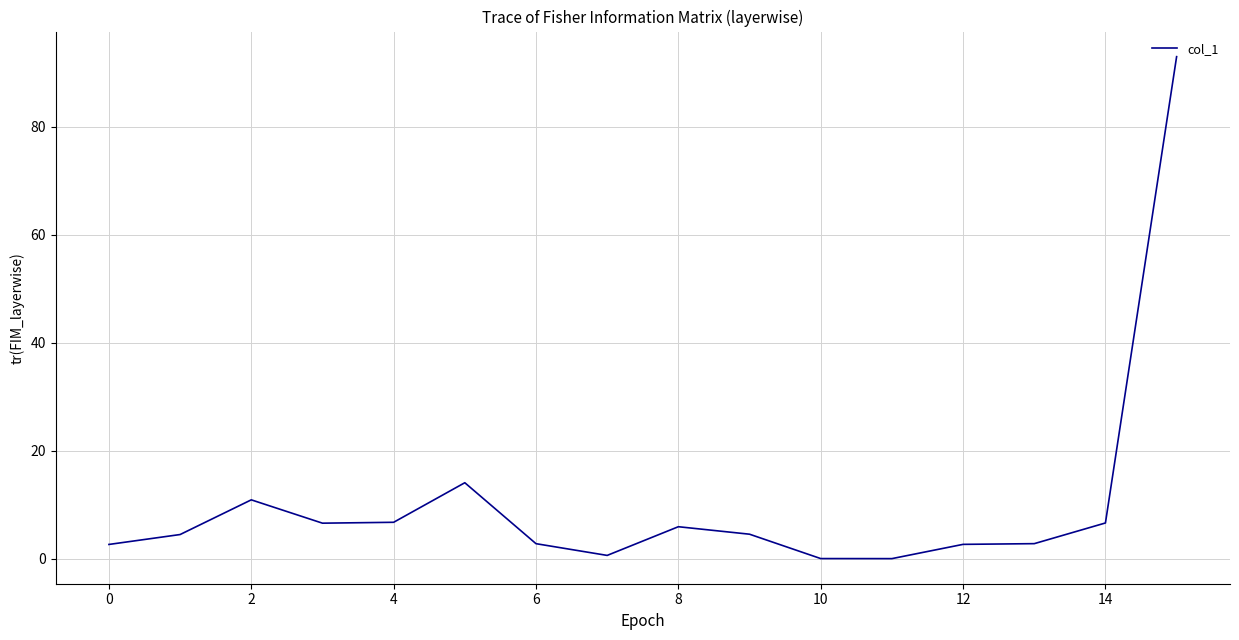

True or false: the data has more than 2 interior local peaks.

True